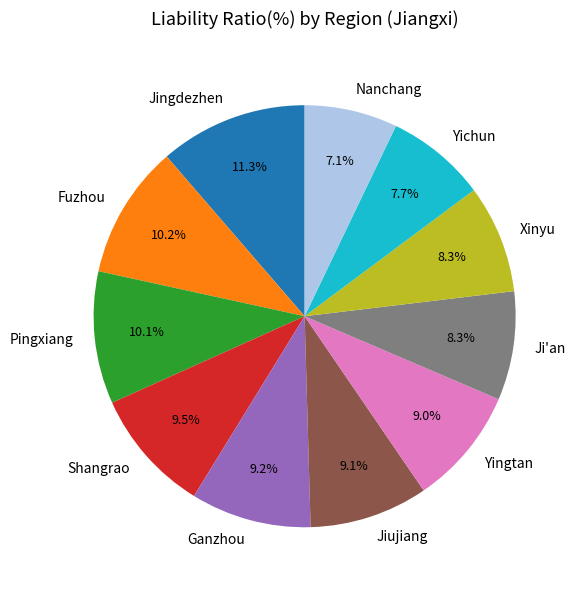

Which has a higher value, Xinyu or Jiujiang?

Jiujiang